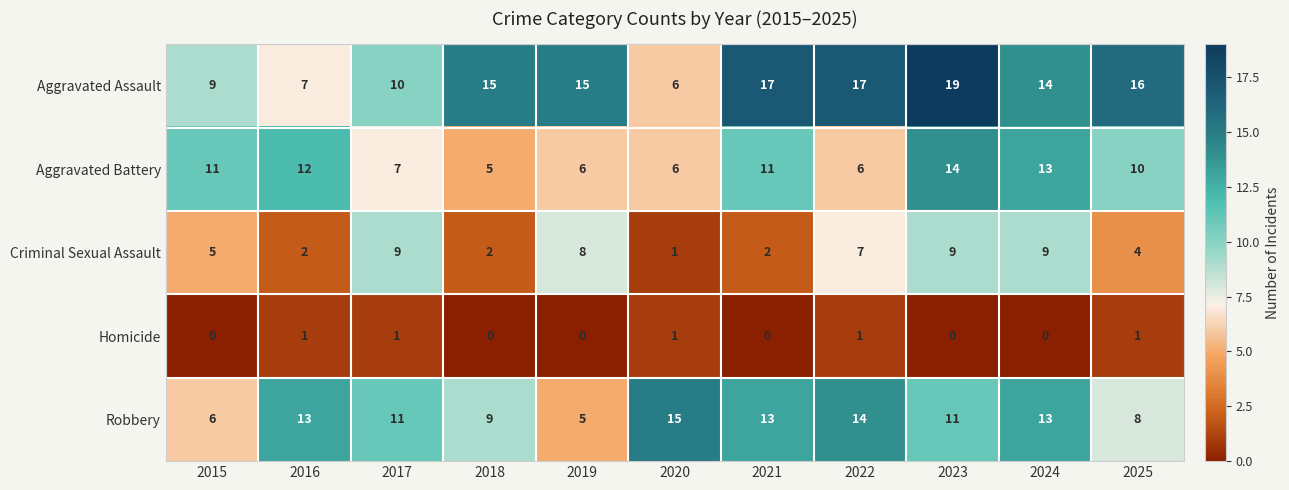

Which series has the largest total across all categories?

Aggravated Assault